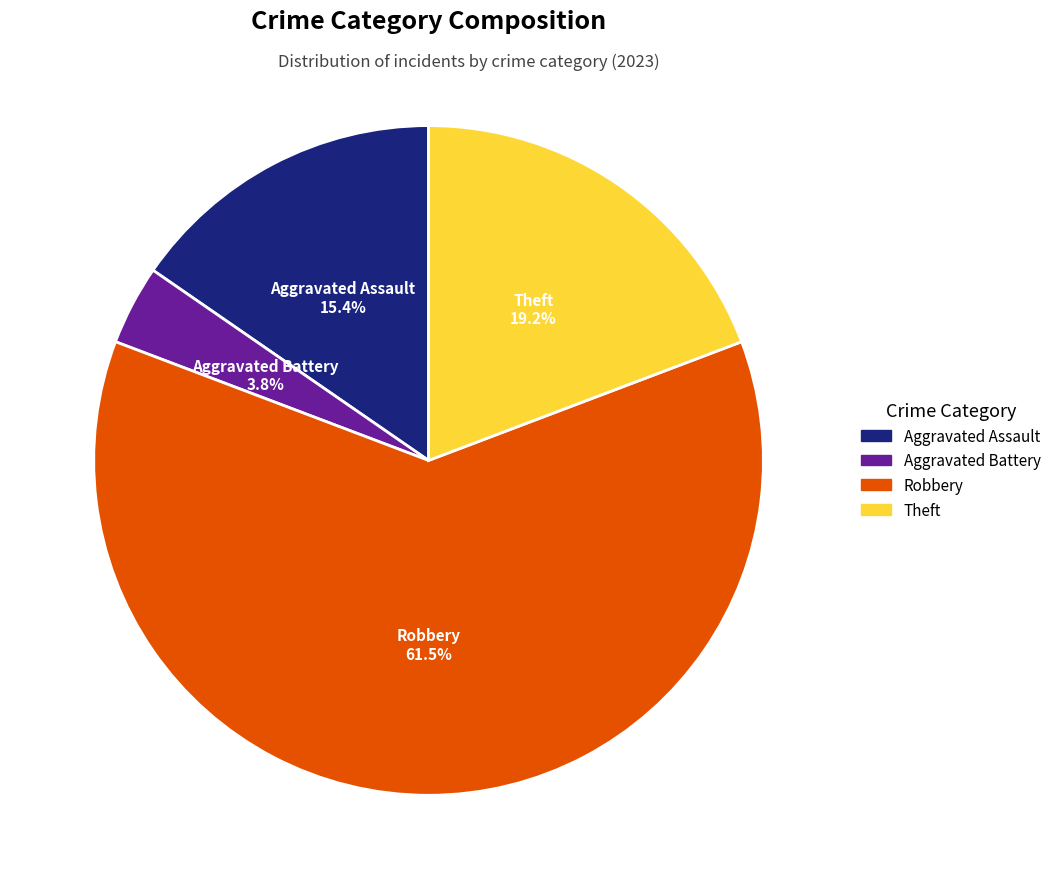

What is the largest slice in the pie chart?

Robbery